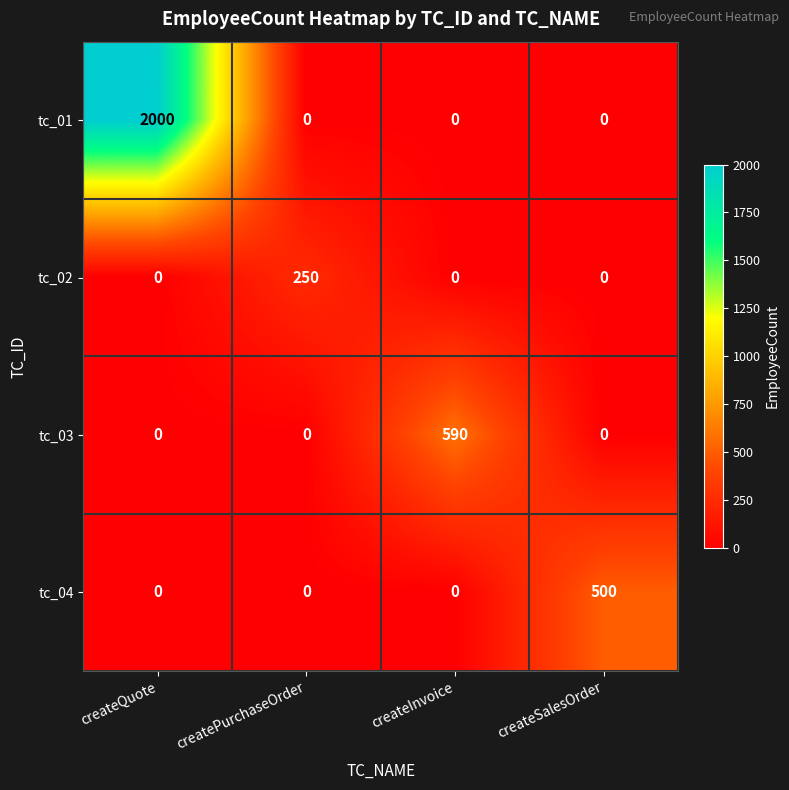

Is it true that tc_01 equals 0 at createSalesOrder?

True